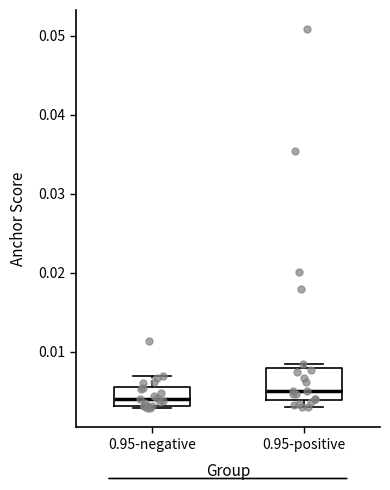

Where does the median line of the box for 0.95-positive sit on the y-axis? The values are not printed on the chart, so give them approximately, as read against the axis.

0.005